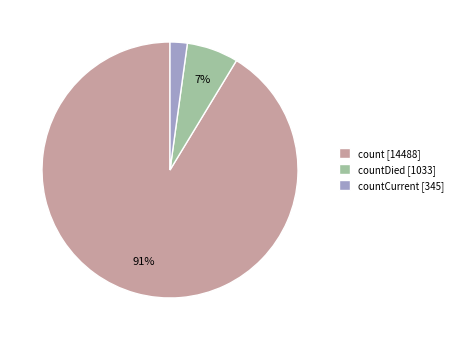

Rank the categories by value from lowest to highest.

countCurrent [345], countDied [1033], count [14488]